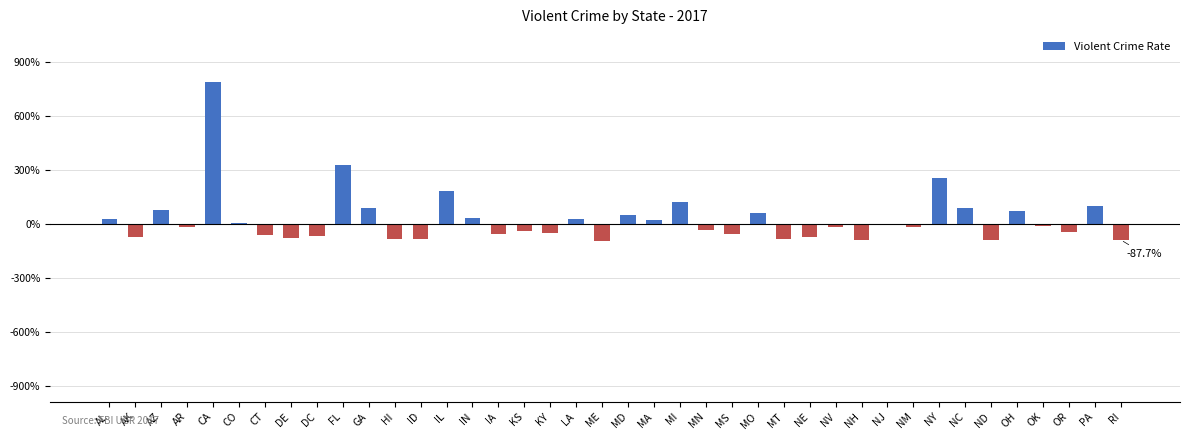

Reading right to left, what are all the values shown in this chart?

-17540	20120	-8326	-2066	14683	-17875	17364	50799	-3641	604	-17332	-3333	-14127	-16039	12420	-11474	-6709	24826	4560	10273	-18383	6092	-9944	-7970	-10770	6598	36180	-16112	-16423	17258	65625	-13026	-15639	-11820	638	157627	-3329	15644	-13867	5551